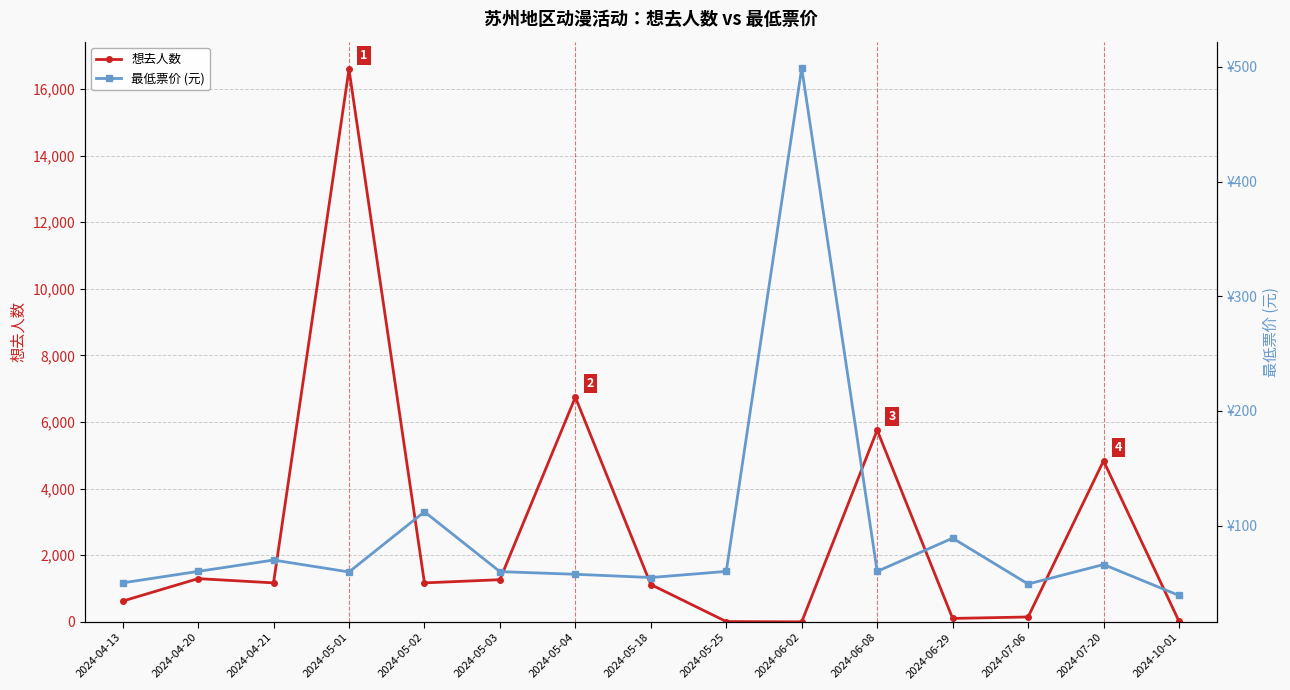

At how many categories does at least one series exceed 743?

9